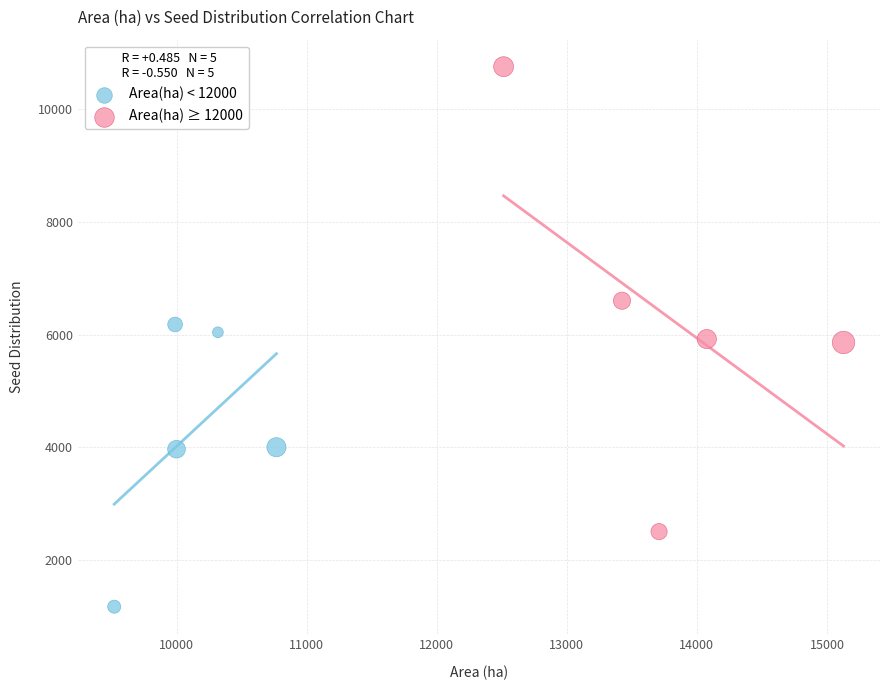

Which series contains the highest Y value?

Area(ha) ≥ 12000